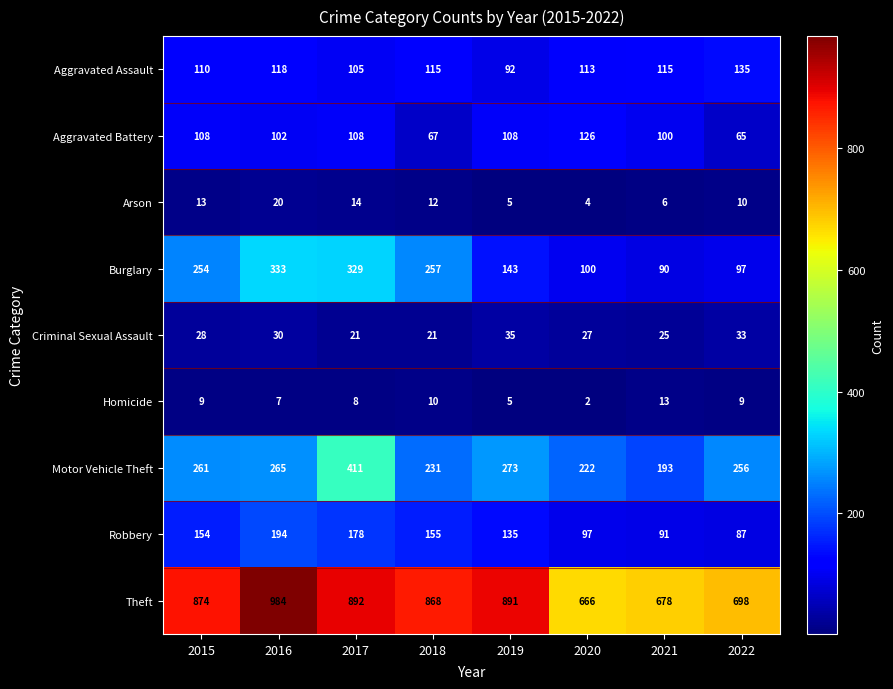

At which category is the sum across all series the highest?

2017